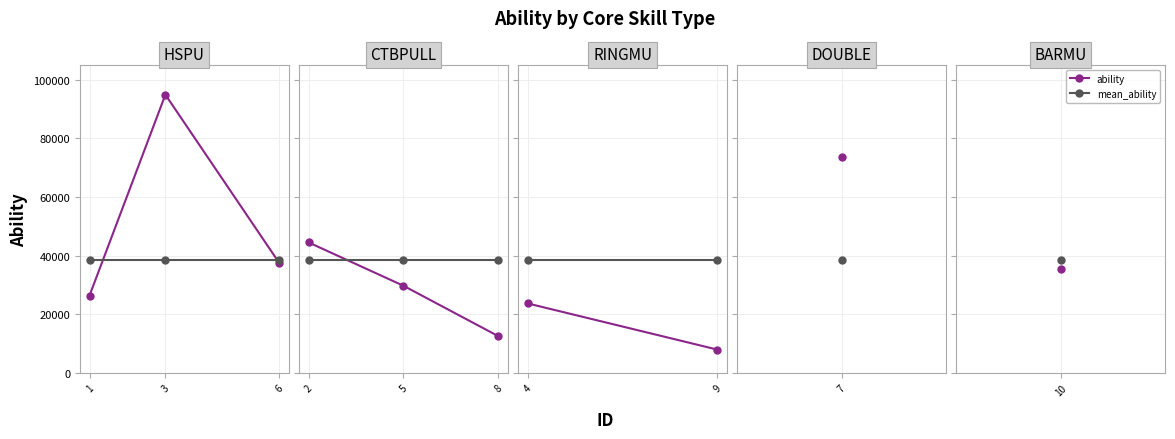

Is this an area chart (filled region under the line)?

No